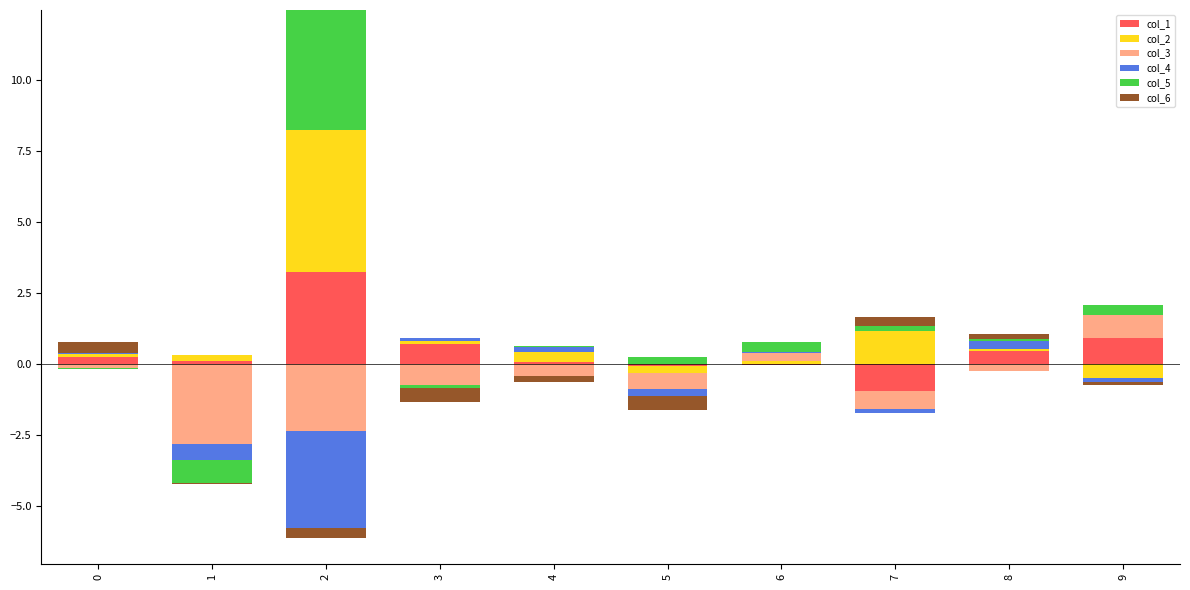

What is the average value of the col_1 series?

0.6